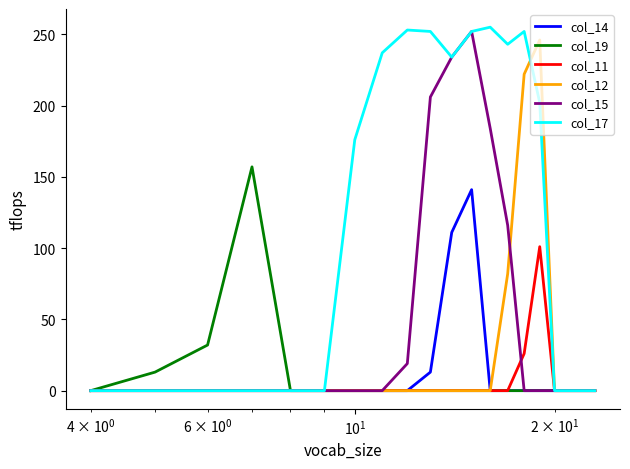

Is this an area chart (filled region under the line)?

No